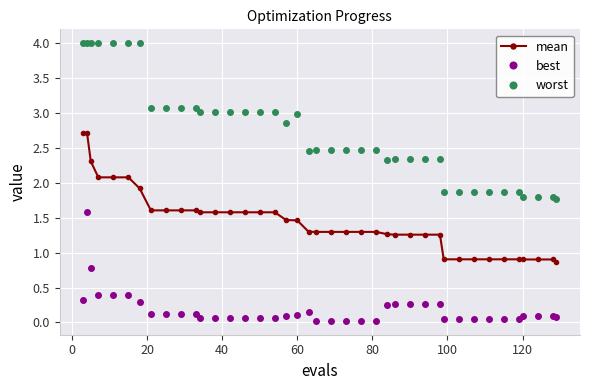

True or false: mean and worst cross at least once.

False